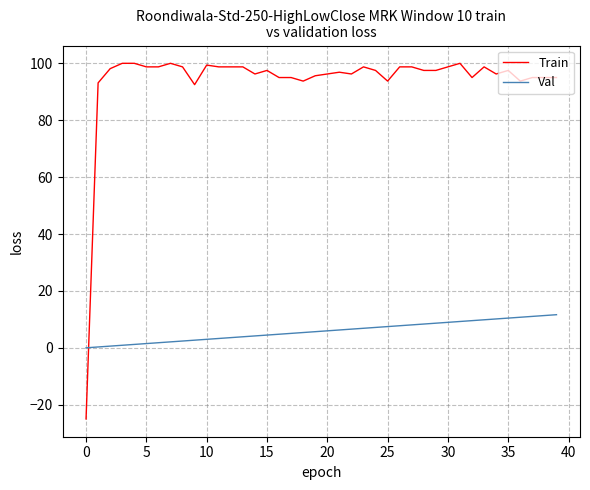

What is the maximum value shown in the chart?

100.0